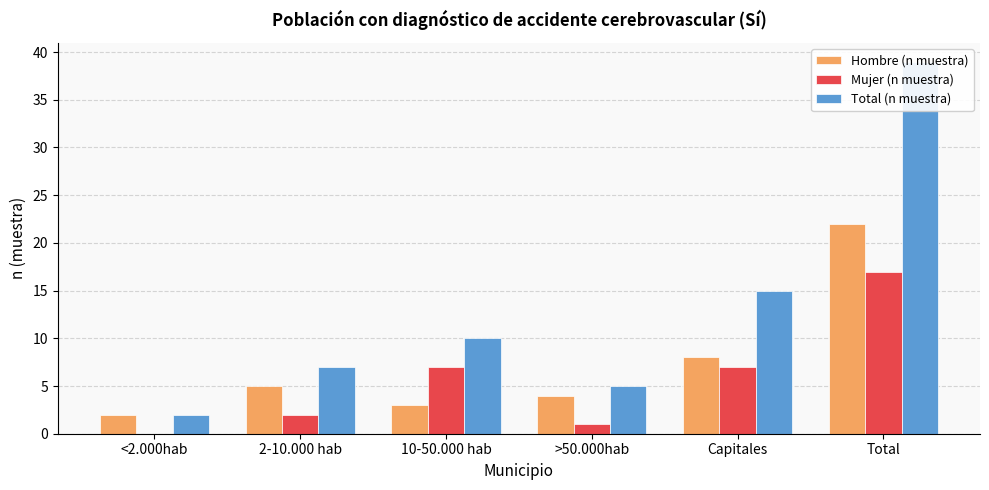

Where does the Mujer (n muestra) series first go above 7?

Total